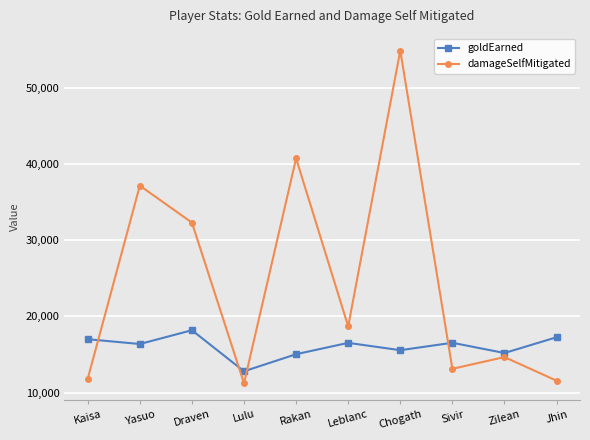

What is the difference between the second highest and second lowest values in the damageSelfMitigated series?

29132